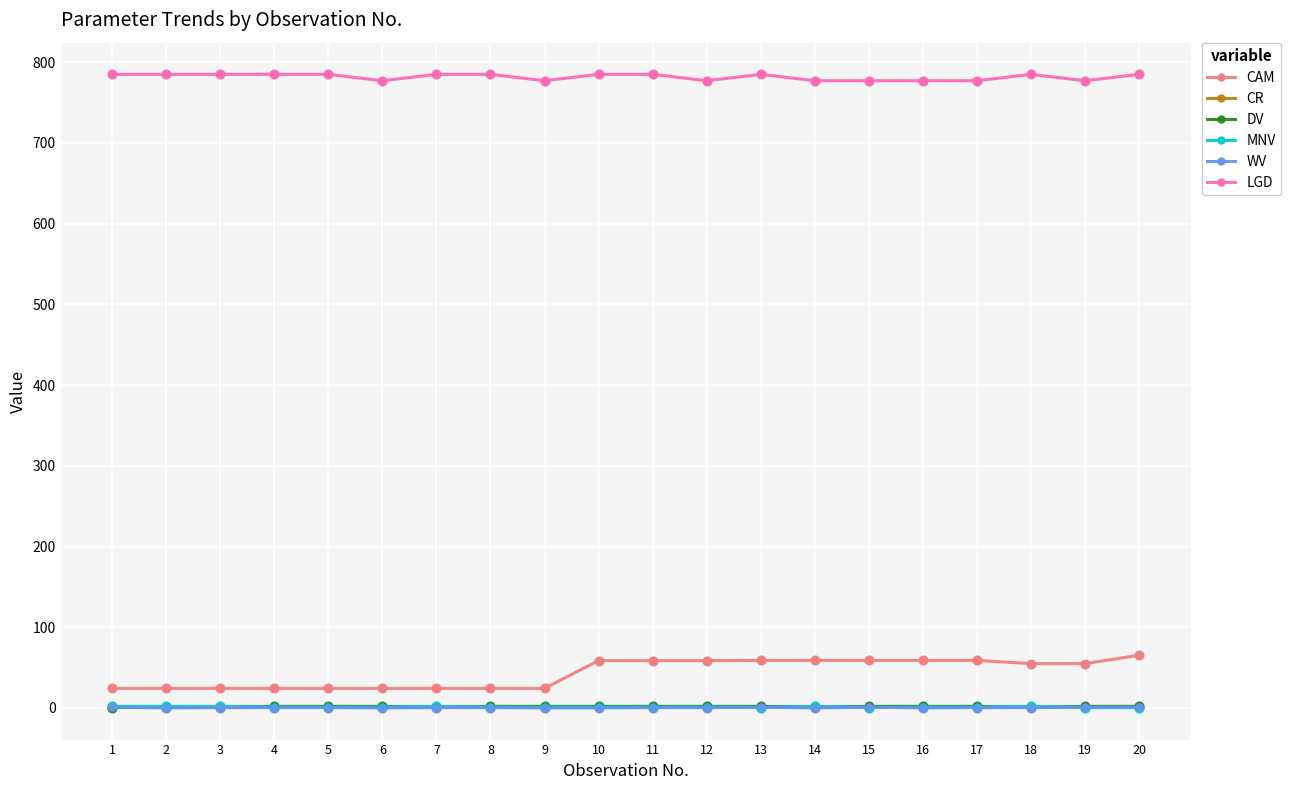

At how many categories does at least one series exceed 162?

20